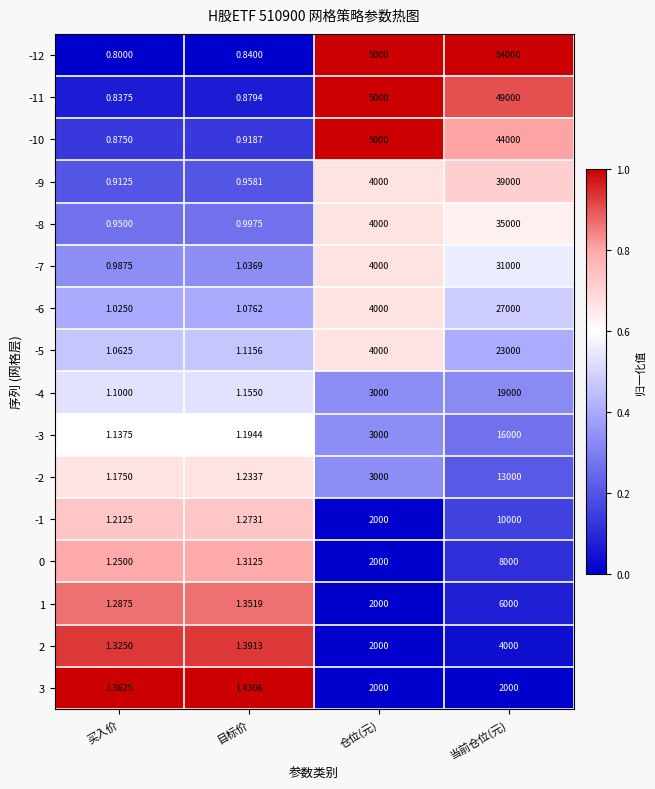

List the labels in order of -8 value, largest first.

当前仓位(元), 仓位(元), 目标价, 买入价